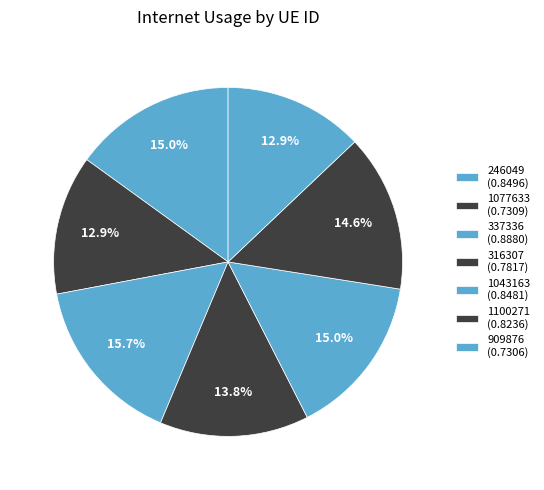

Does any single category account for the majority?

No